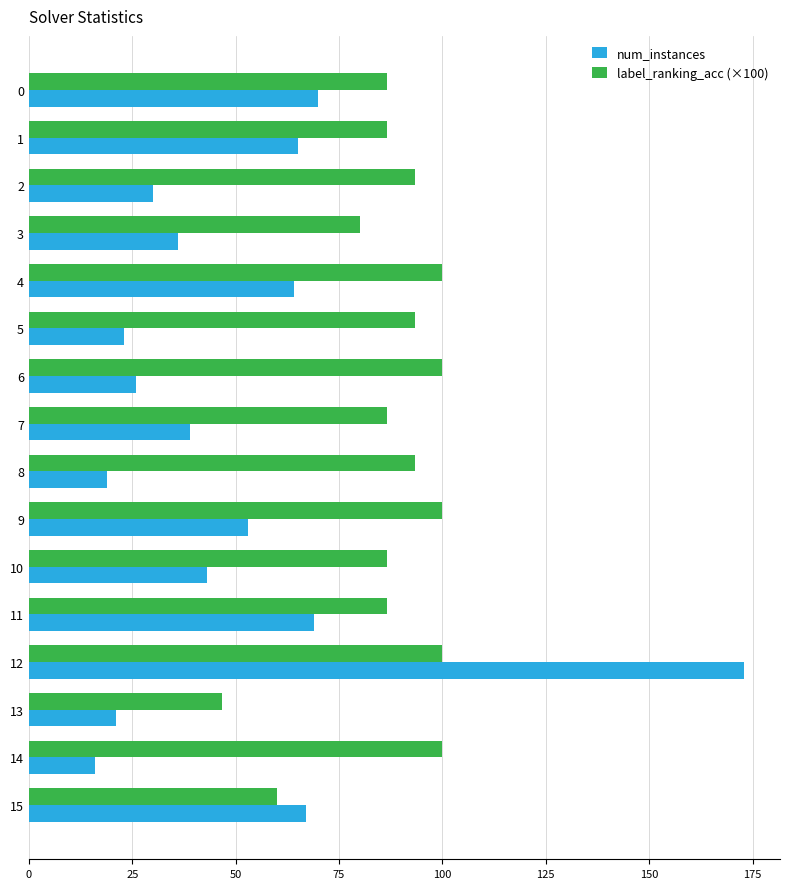

The value of label_ranking_acc (×100) at 4 is 100.0. True or false?

True